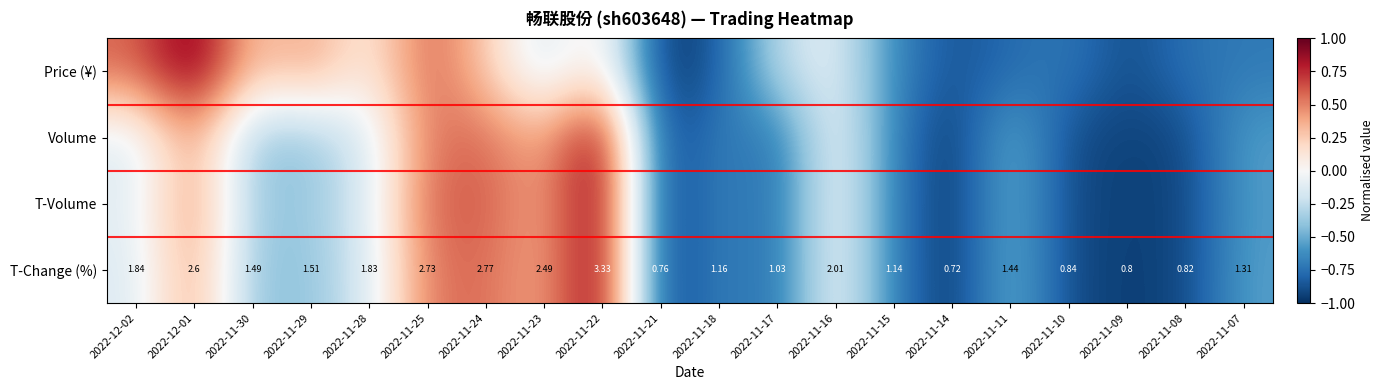

At how many categories does at least one series exceed 0?

9